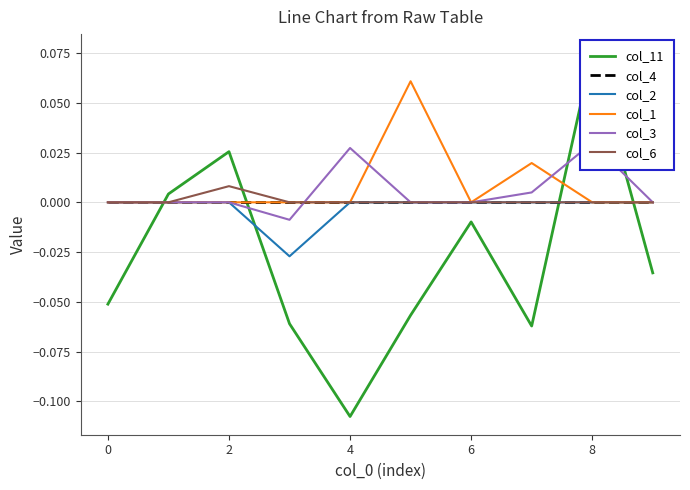

True or false: col_6 has a value of 0.0 at 8.

True